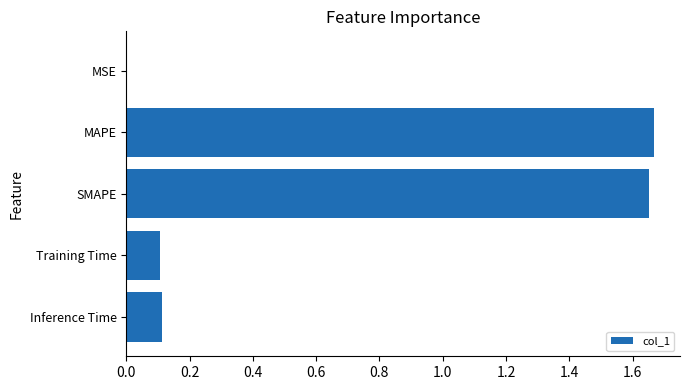

What is the change in value from SMAPE to Training Time?

-1.5